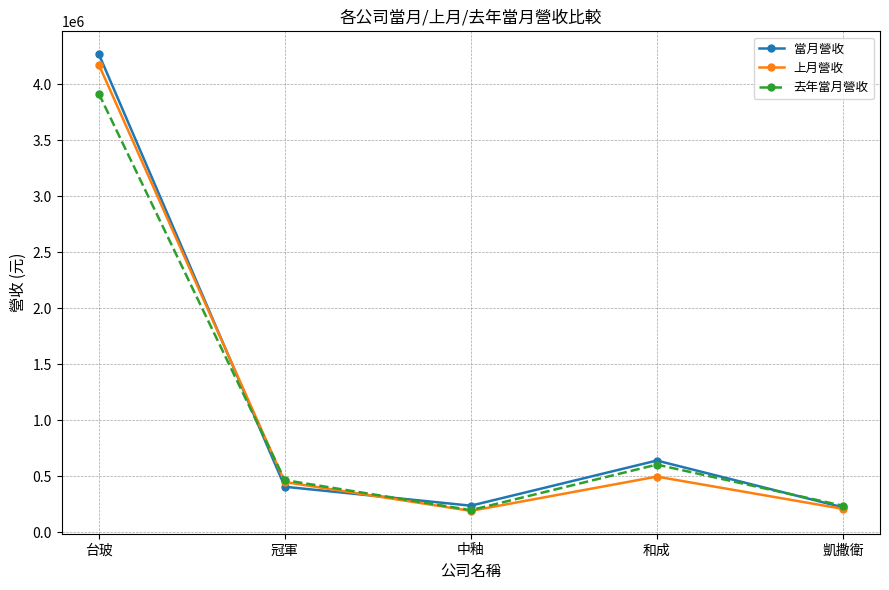

Which series has the largest range (max minus min)?

當月營收